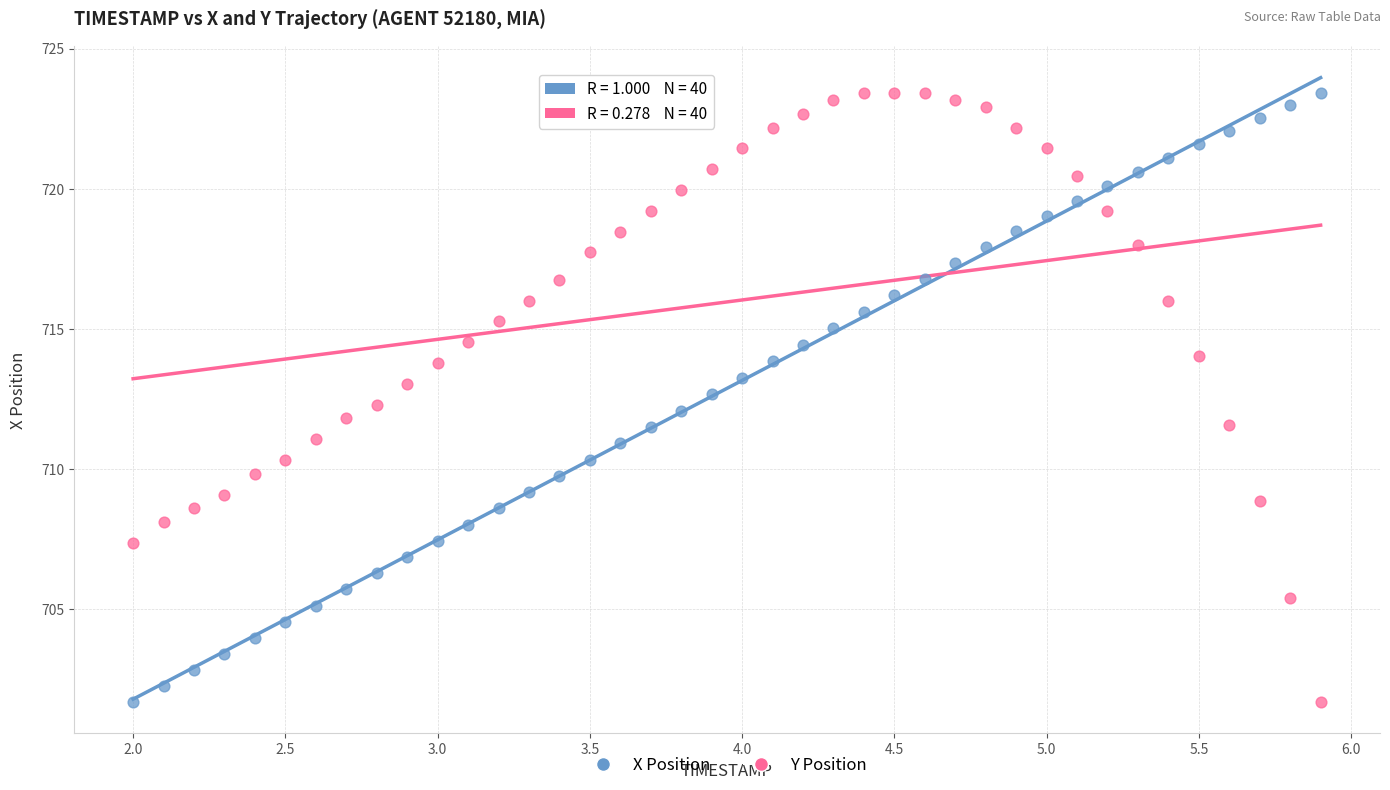

Across all data points, what is the range of X values (max minus min)?

3.9